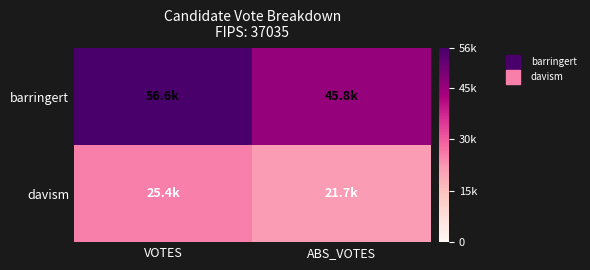

How many series are shown in this chart?

2